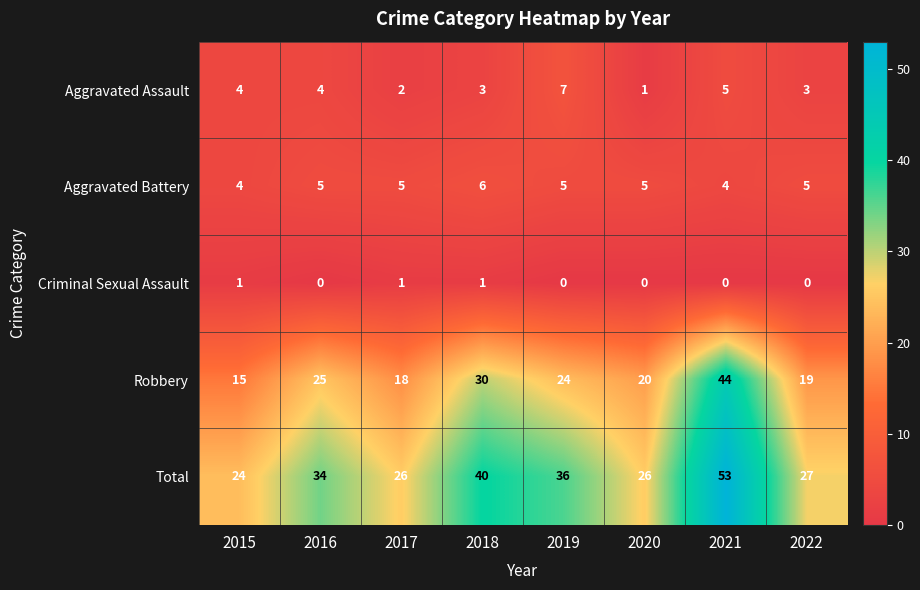

The Aggravated Assault series shows 4 at 2015. True or false?

True